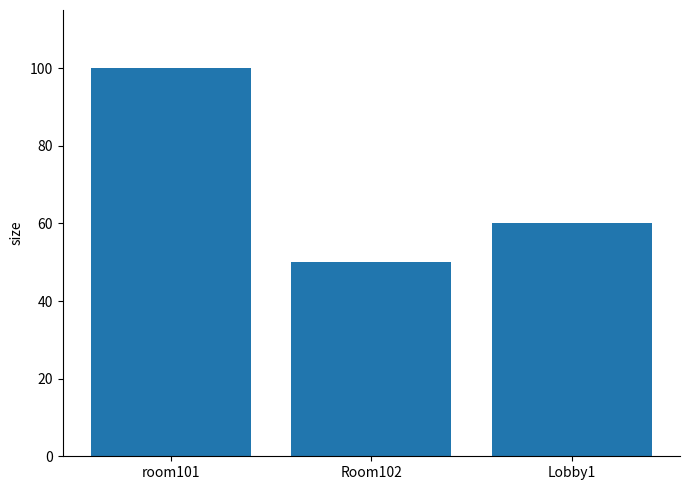

Rank the categories by value from highest to lowest.

room101, Lobby1, Room102